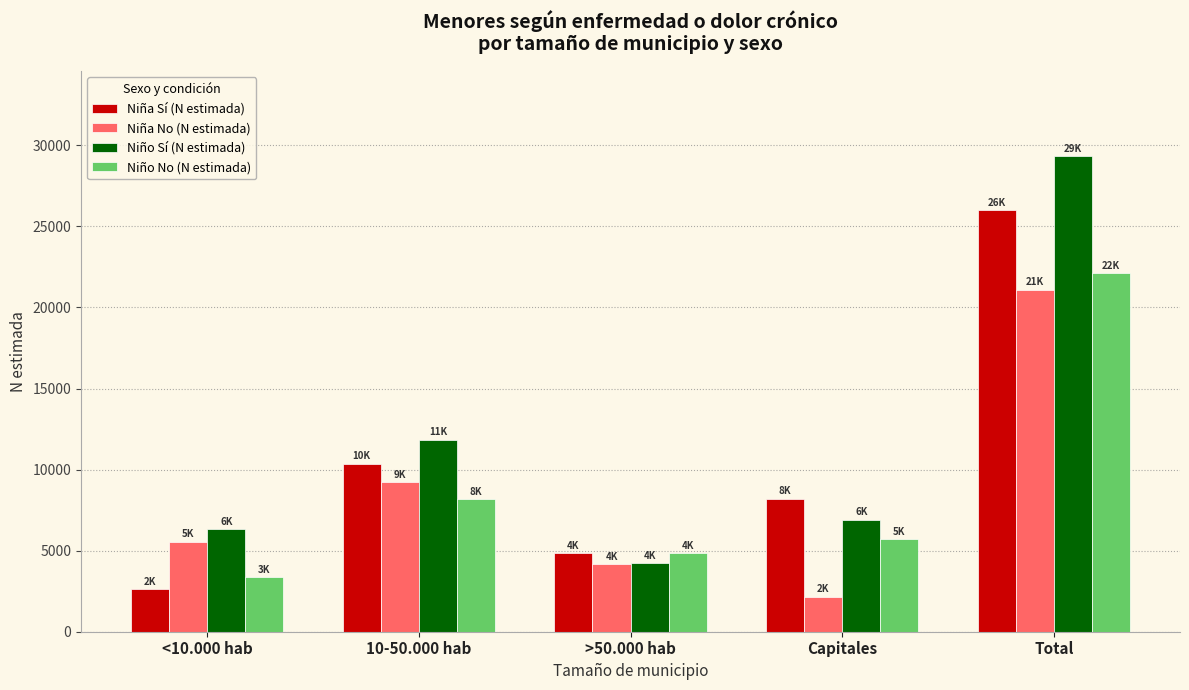

What is the average value of the Niña No (N estimada) series?

8443